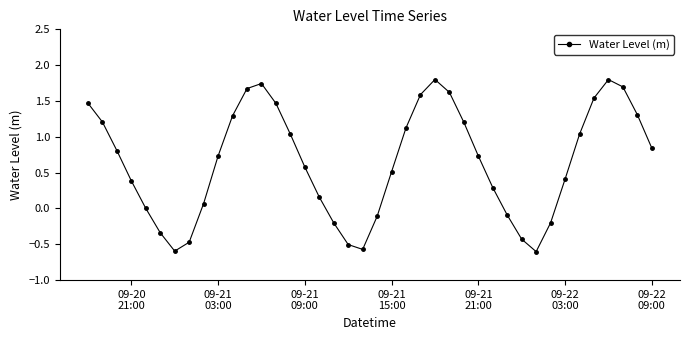

What is the value of the 34th point from the left?

0.4